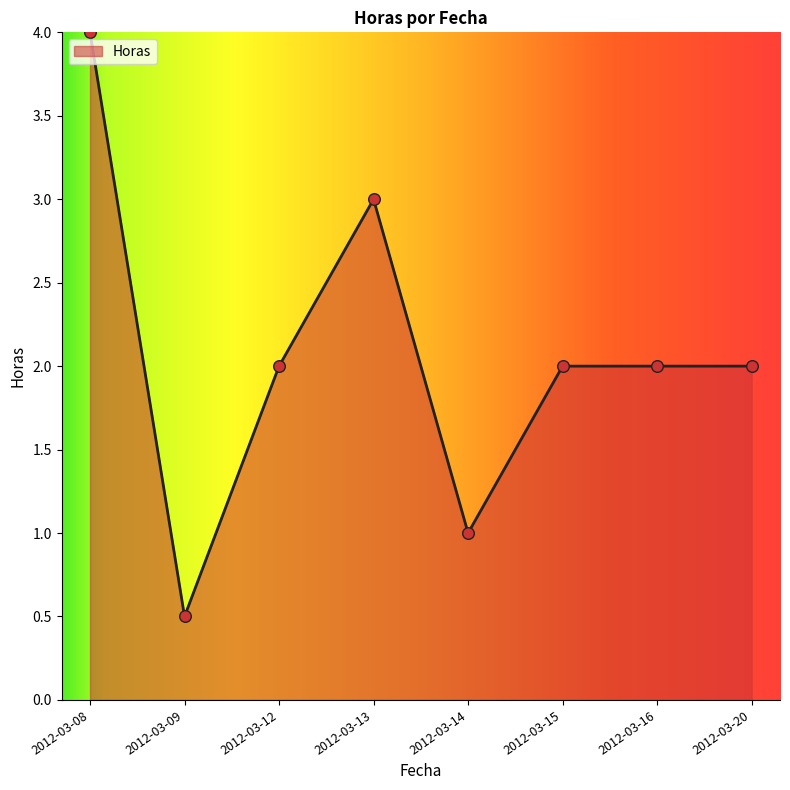

Between 2012-03-20 and 2012-03-09, which is larger?

2012-03-20